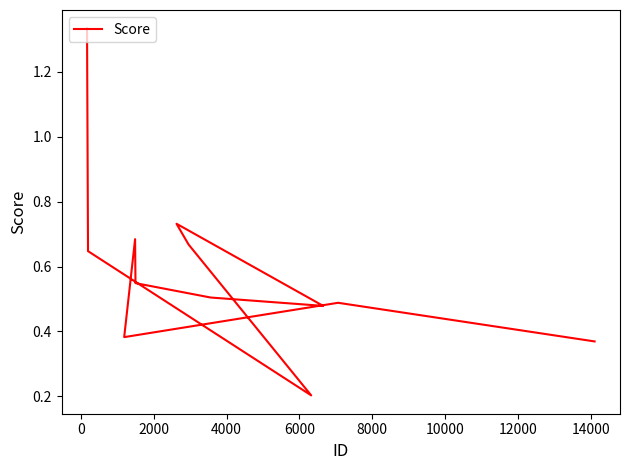

How many interior local valleys (lower than both neighbors) does the data have?

3